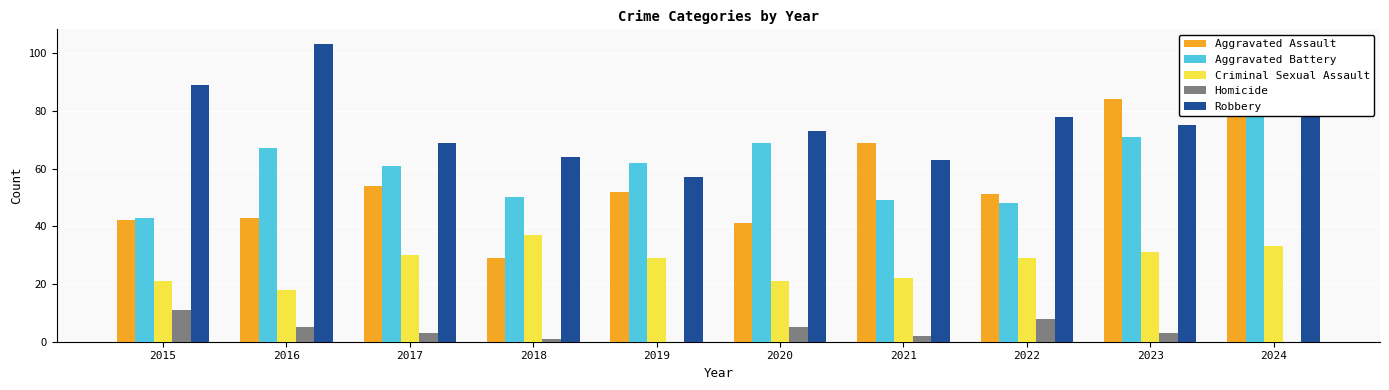

What is the difference between the maximum and second lowest values in the Aggravated Assault series?

43